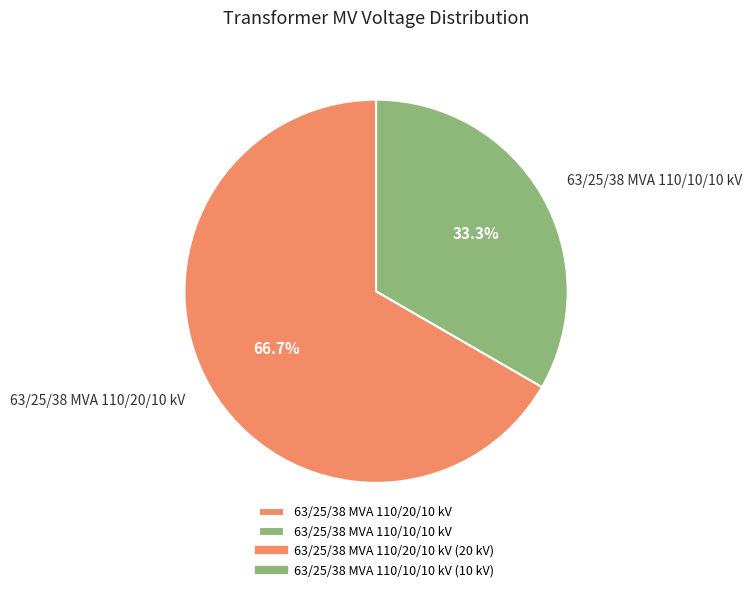

How much of the chart is everything except 63/25/38 MVA 110/20/10 kV?

33.3%